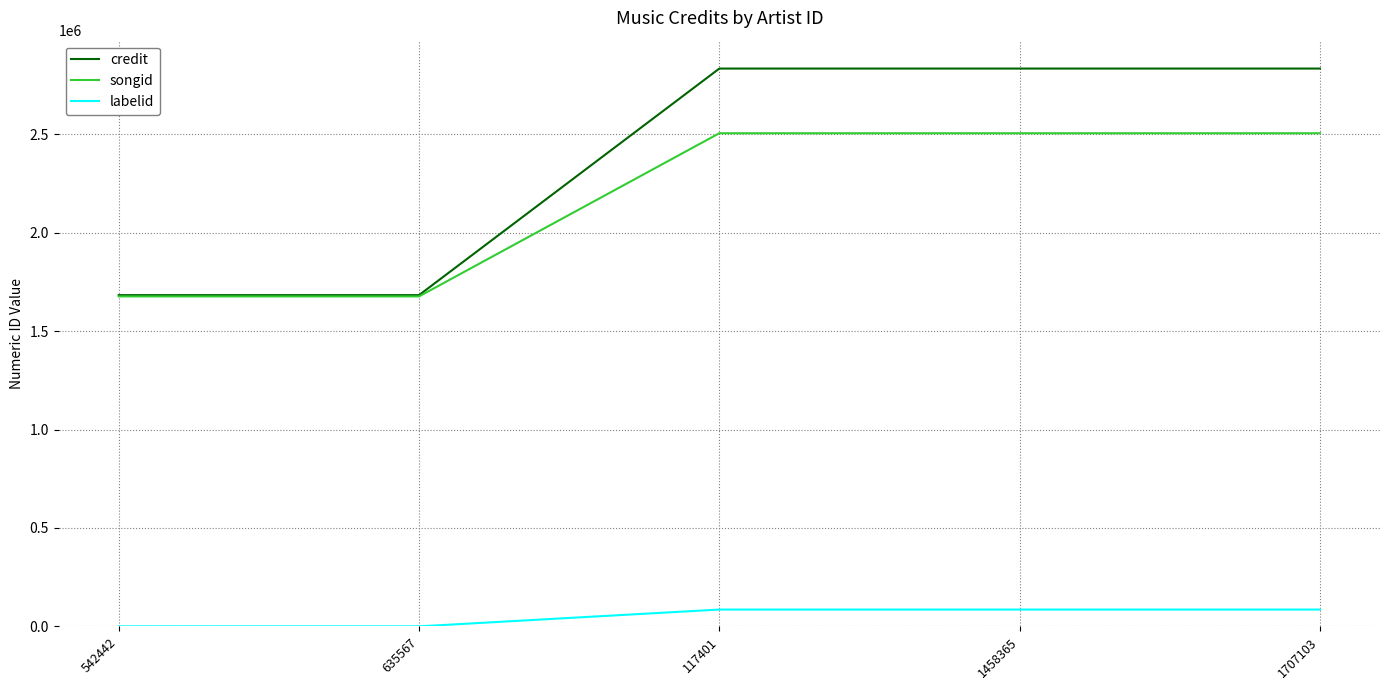

What position from the left is 1458365?

4